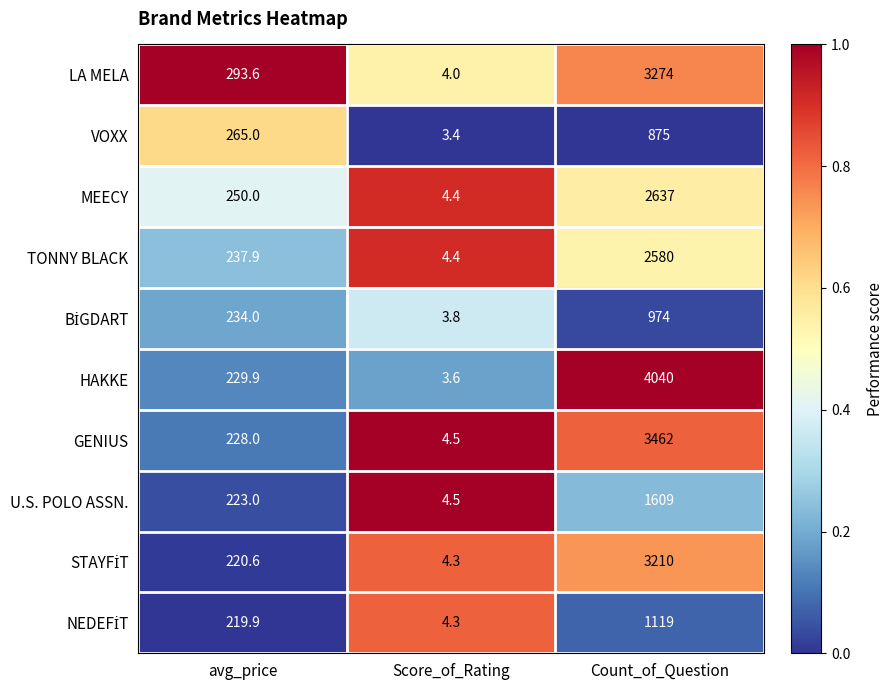

How many data points does each series have?

3